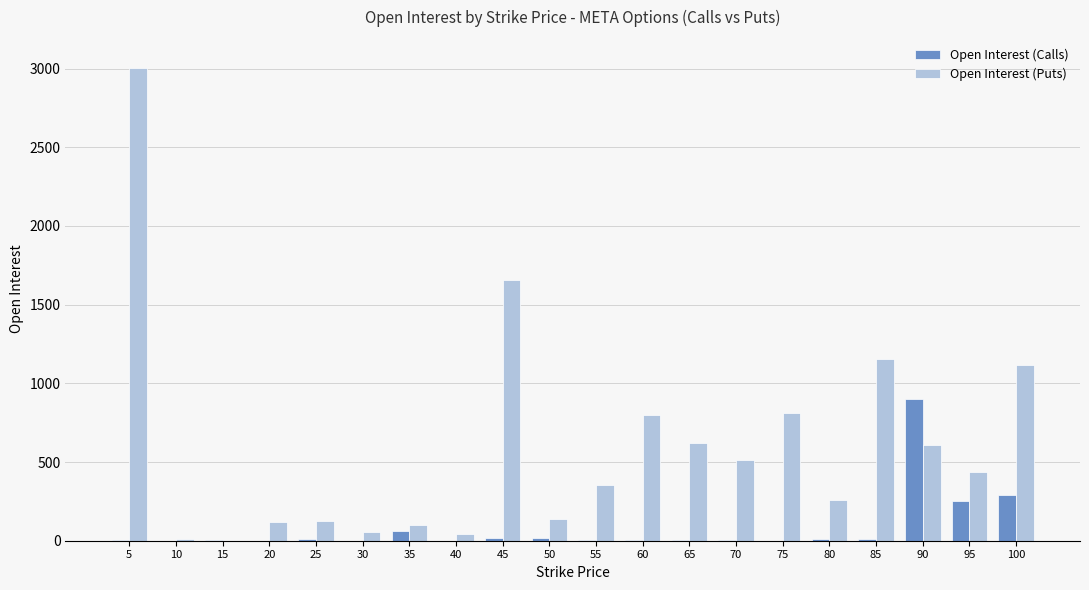

At which category is the sum across all series the highest?

5